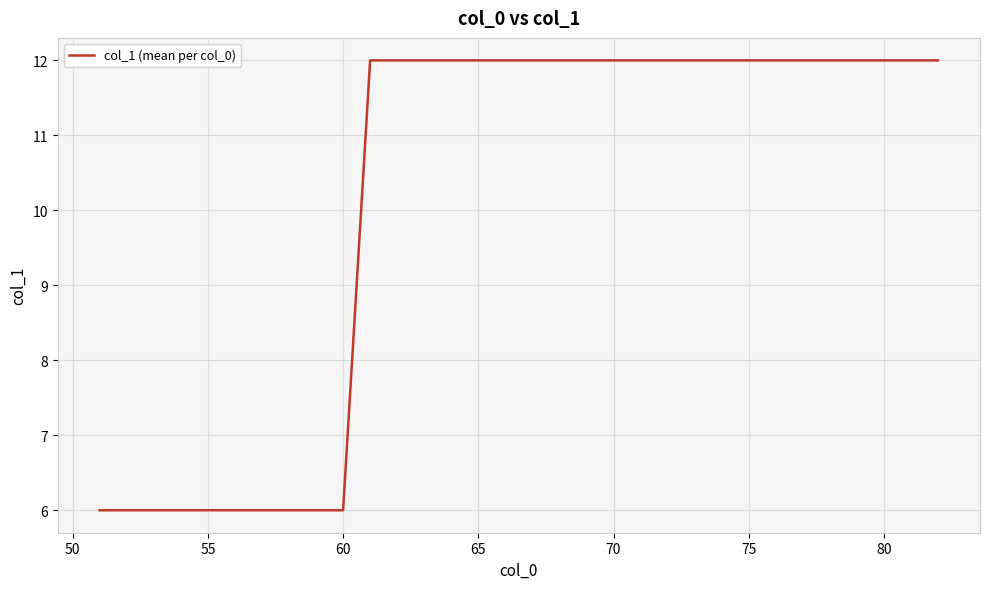

What is the difference between the maximum and minimum values?

6